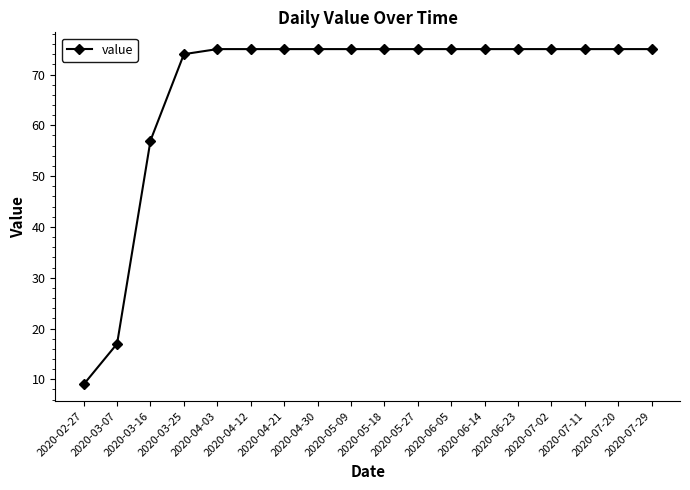

The chart shows a value of 27 at 2020-07-29. True or false?

False